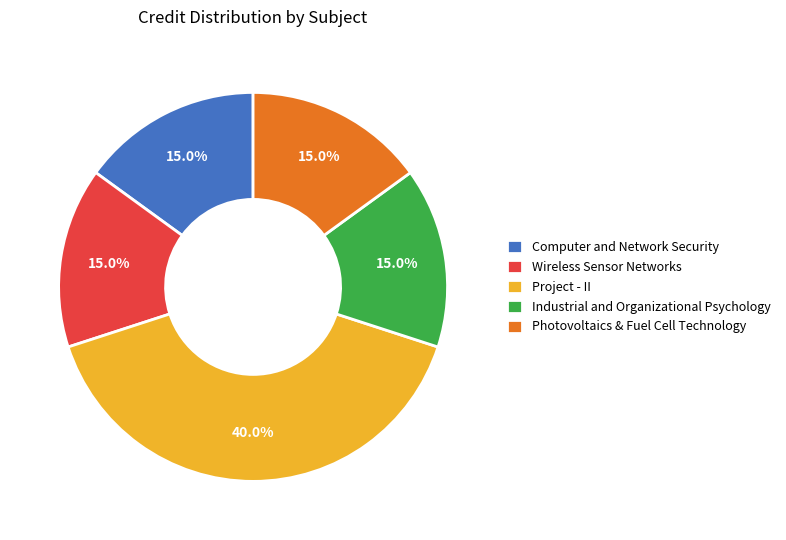

What is the ratio of the value at Photovoltaics & Fuel Cell Technology to the value at Computer and Network Security?

1.0